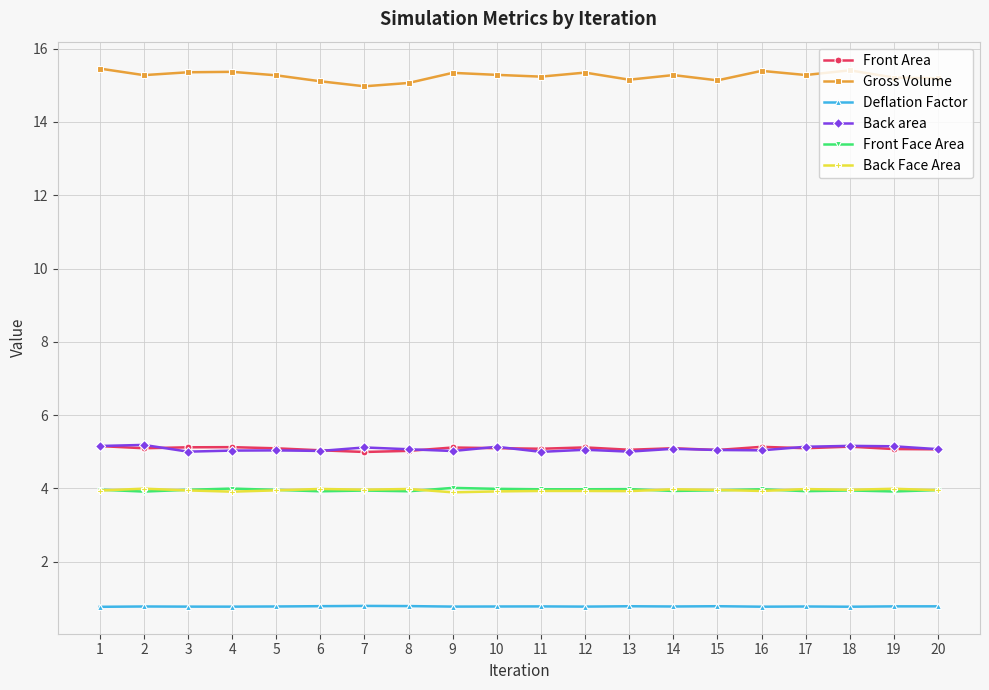

Which series has the largest total across all categories?

Gross Volume